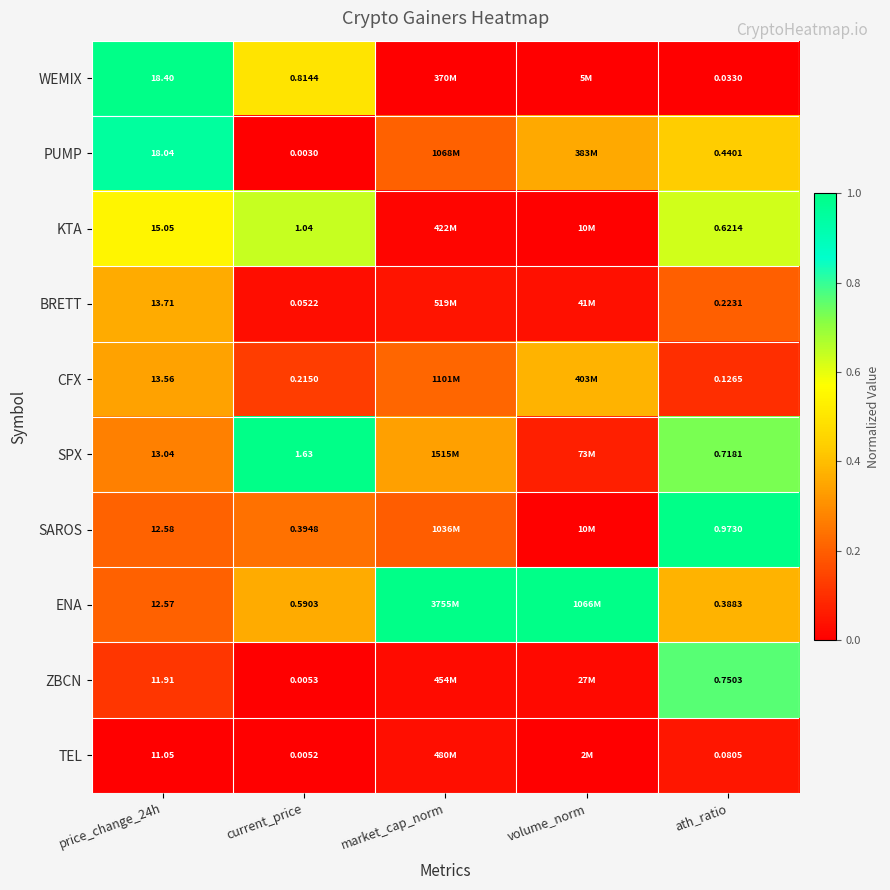

Which category has the highest value in the KTA series?

current_price